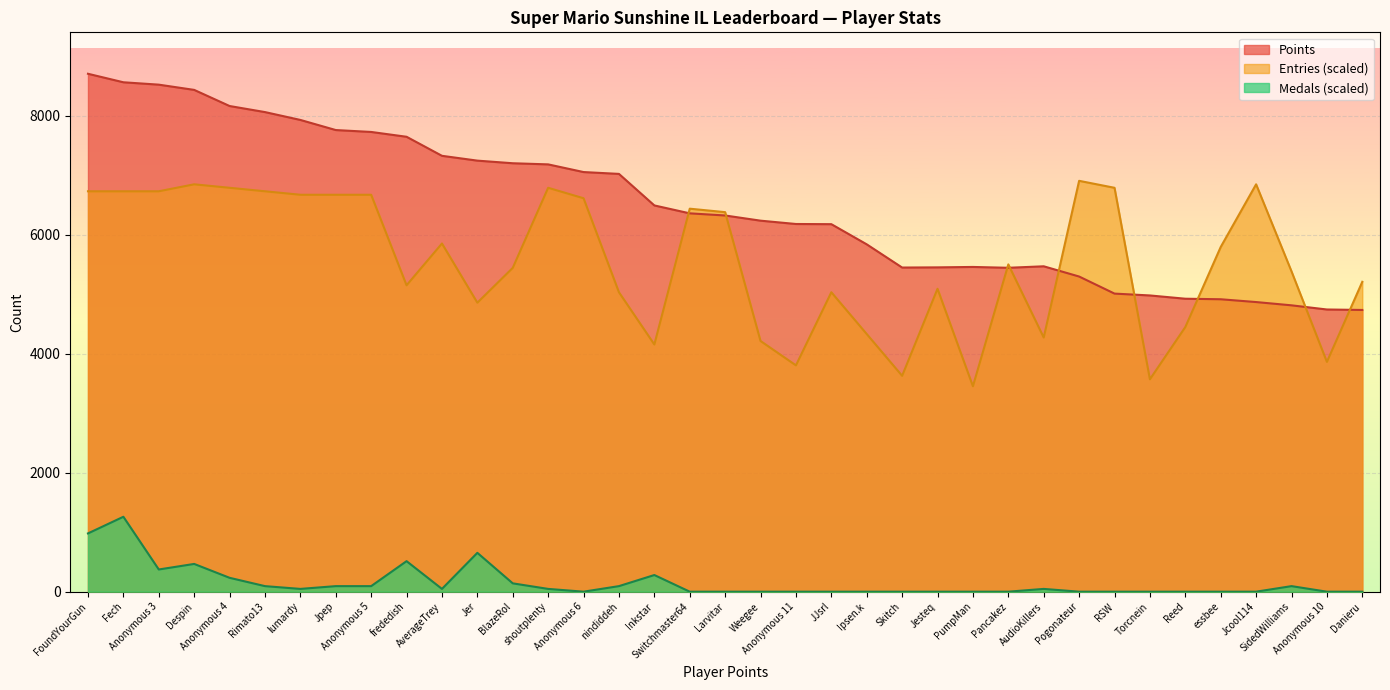

Is the value of Points at Despin greater than the value of Entries at AverageTrey?

Yes